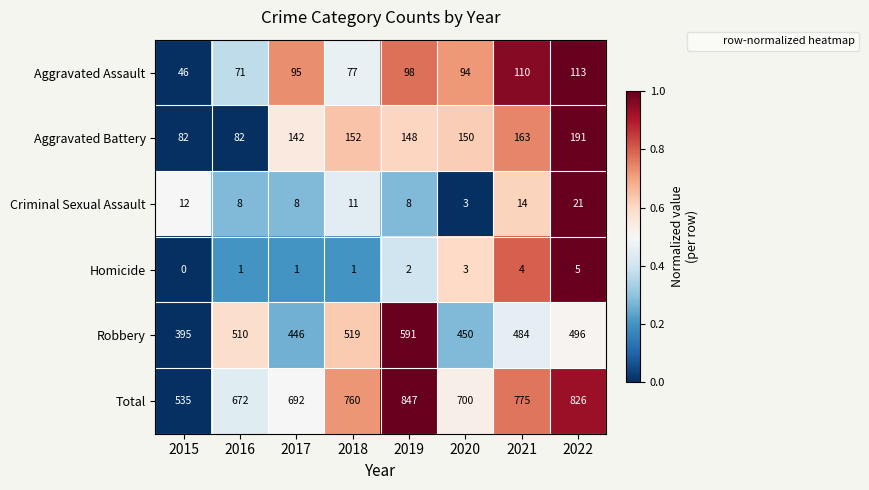

What is the difference between the highest and lowest values at 2022?

821